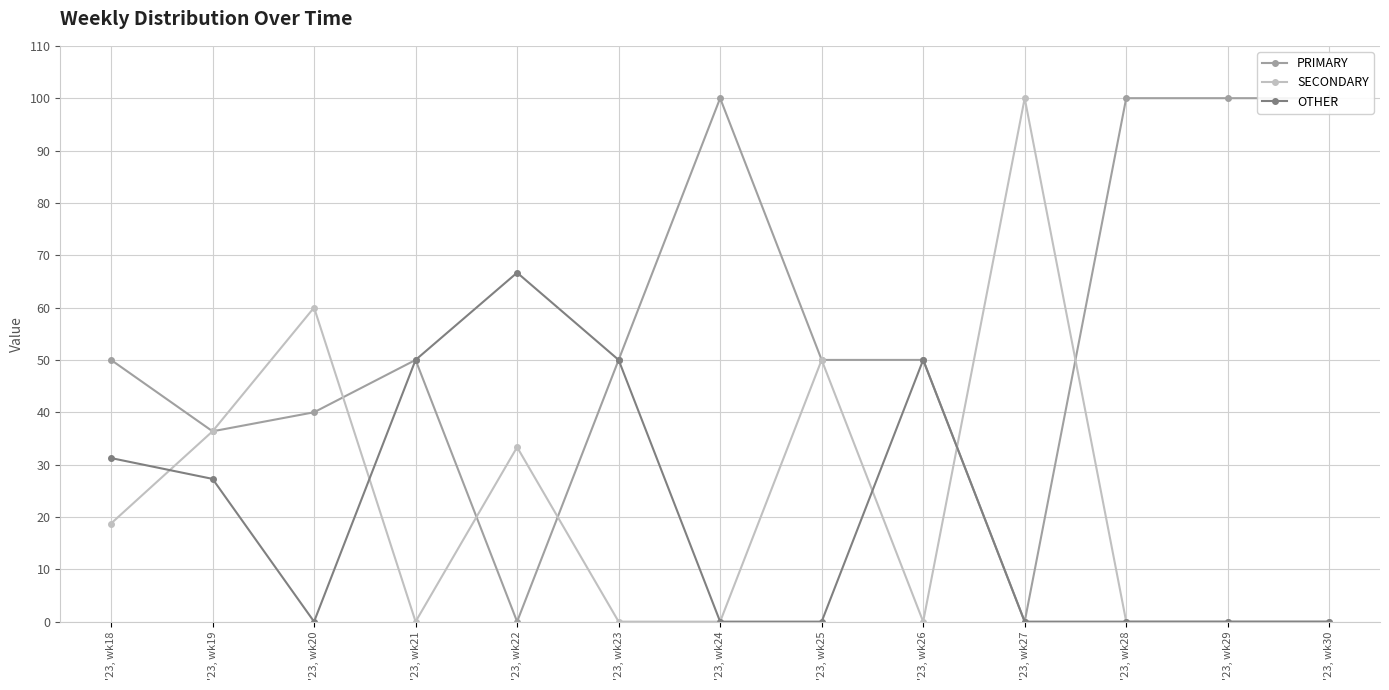

At how many categories does at least one series exceed 37?

12